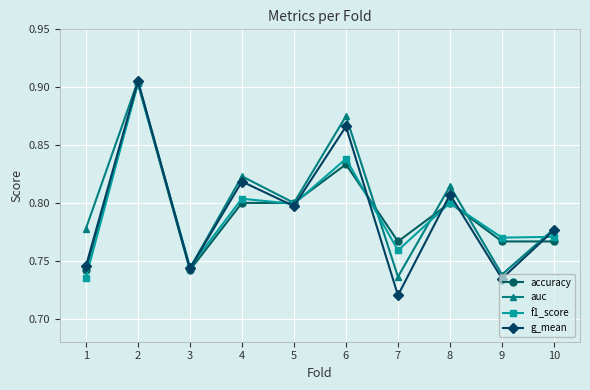

Which category has the lowest value across all series?

7